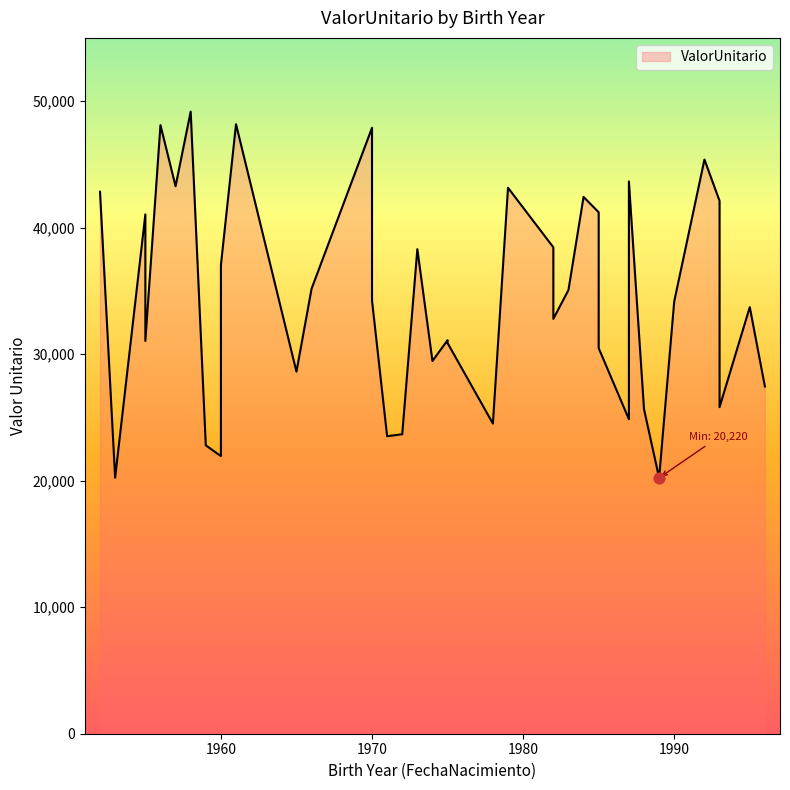

What is the ratio of the value at 1956 to the value at 1984?

1.1